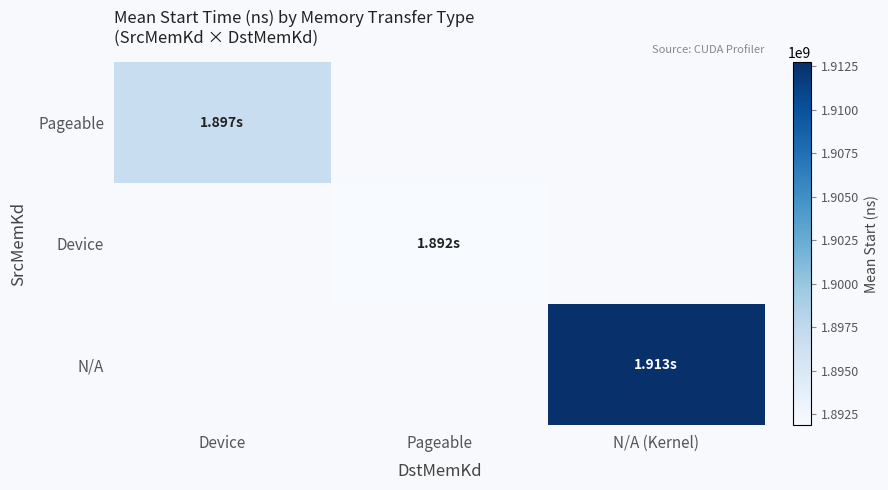

Between Device and N/A (Kernel), which is larger?

N/A (Kernel)